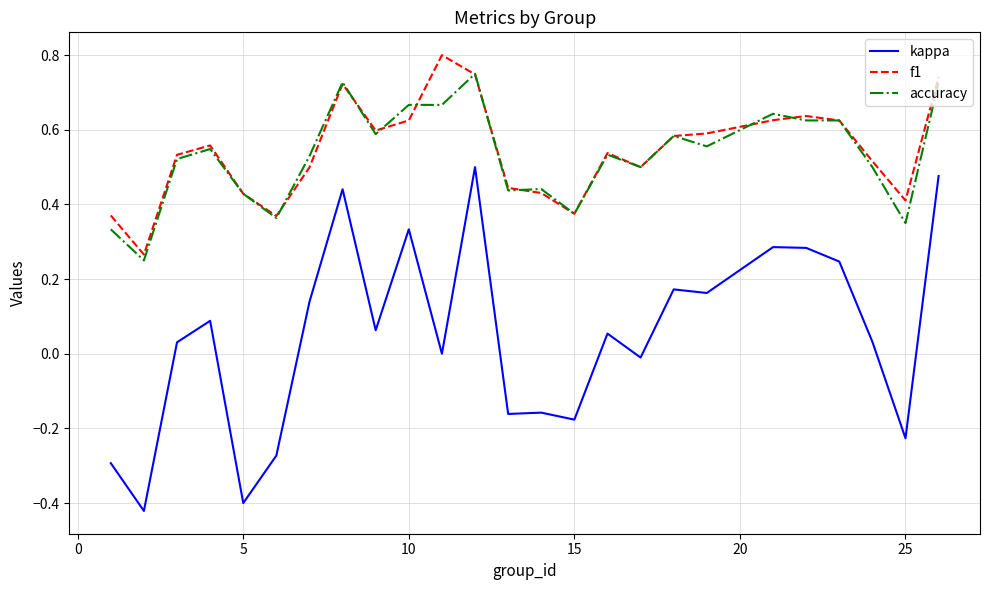

True or false: accuracy and kappa cross at least once.

False